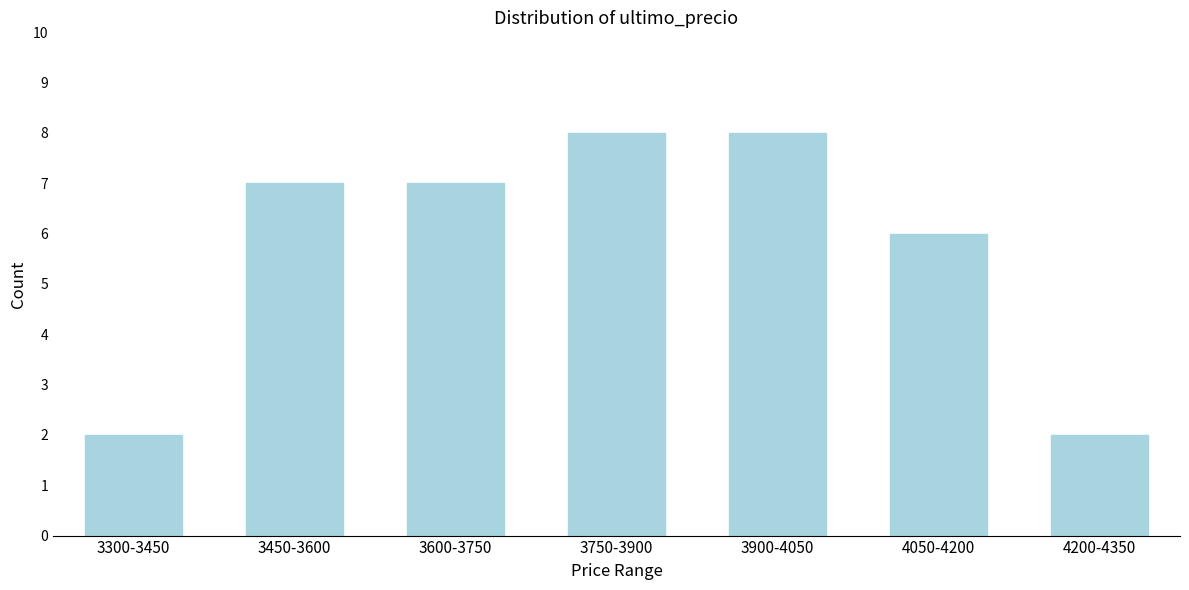

Reading right to left, what are all the values shown in this chart?

4200-4350=2	4050-4200=6	3900-4050=8	3750-3900=8	3600-3750=7	3450-3600=7	3300-3450=2